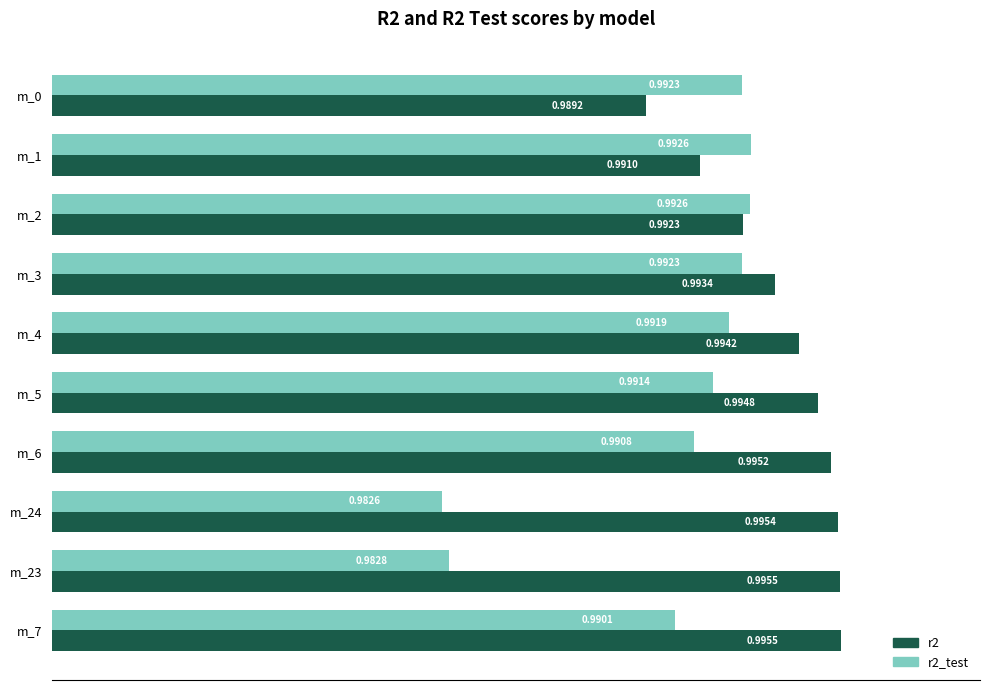

At which category is the sum across all series the highest?

m_5